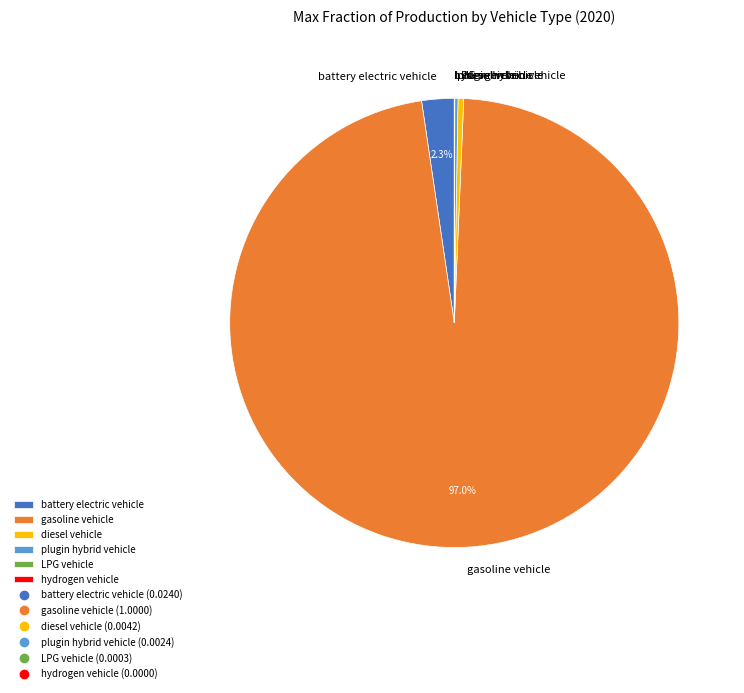

Between diesel vehicle and battery electric vehicle, which is larger?

battery electric vehicle